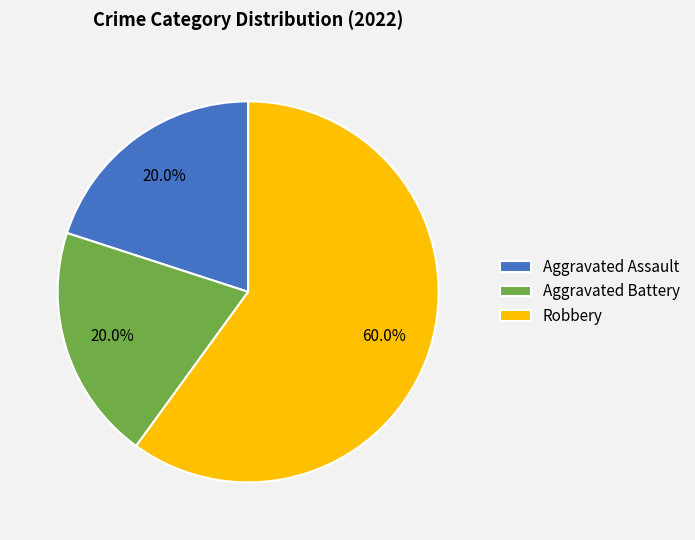

Combined, do Aggravated Assault and Robbery account for over 50%?

Yes